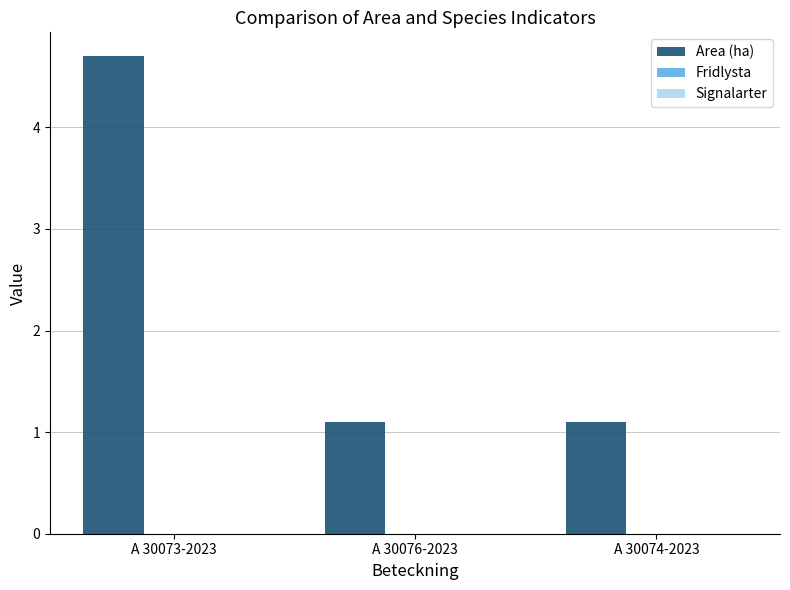

What is the sum of the values at A 30076-2023 and A 30074-2023?

2.2